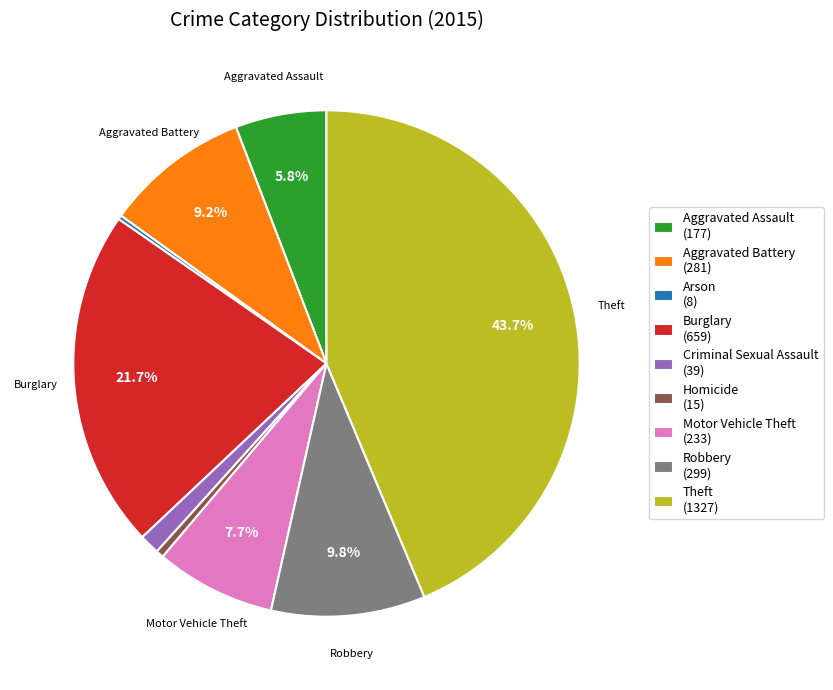

Is there any slice that represents more than half of the pie?

No